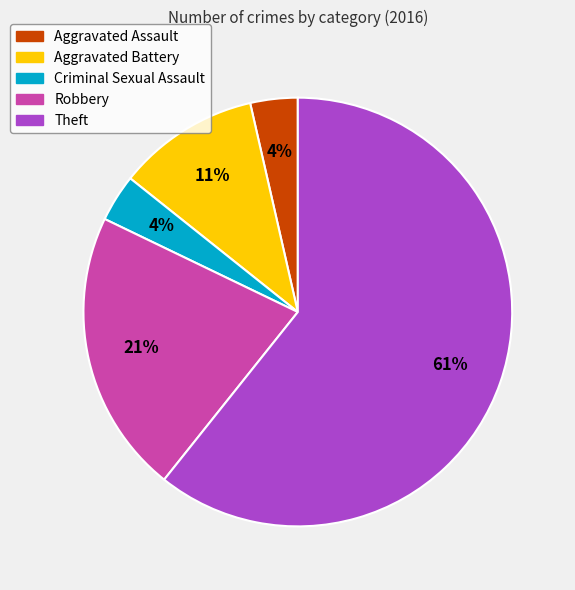

Between Aggravated Assault and Robbery, which is larger?

Robbery